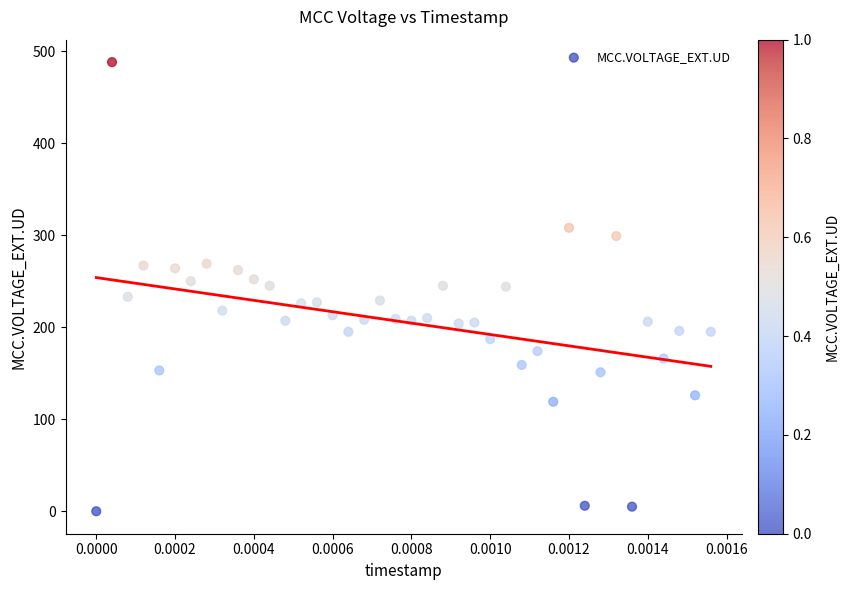

What is the range of Y values (max minus min)?

488